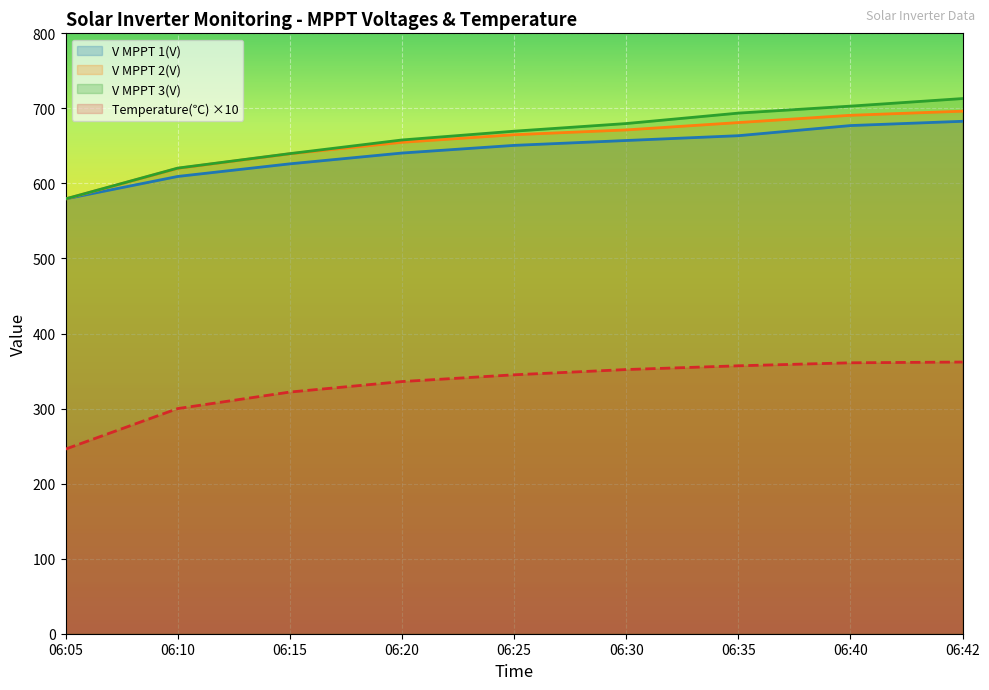

Is it true that V MPPT 2(V) equals 934.7 at 06:42?

False